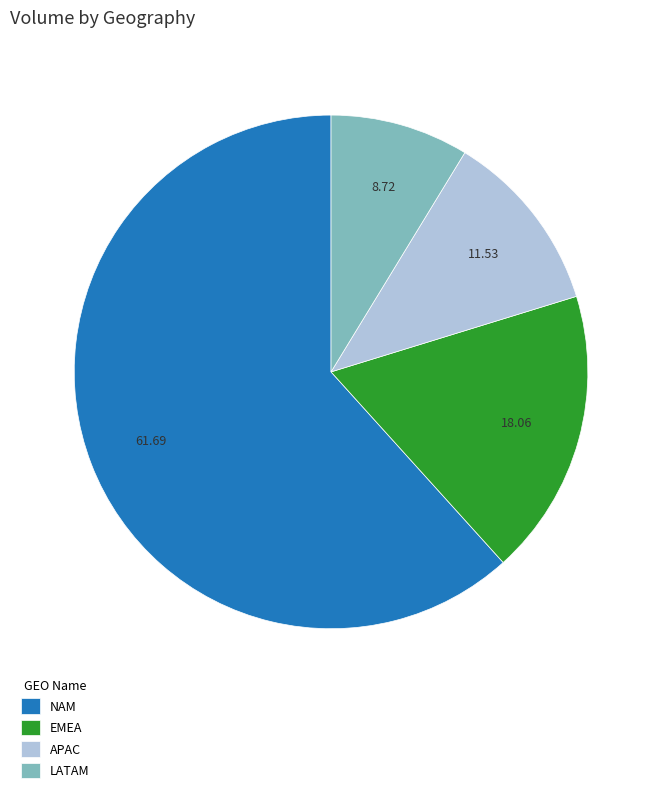

Approximately how many times larger is the value at LATAM compared to NAM?

0.1